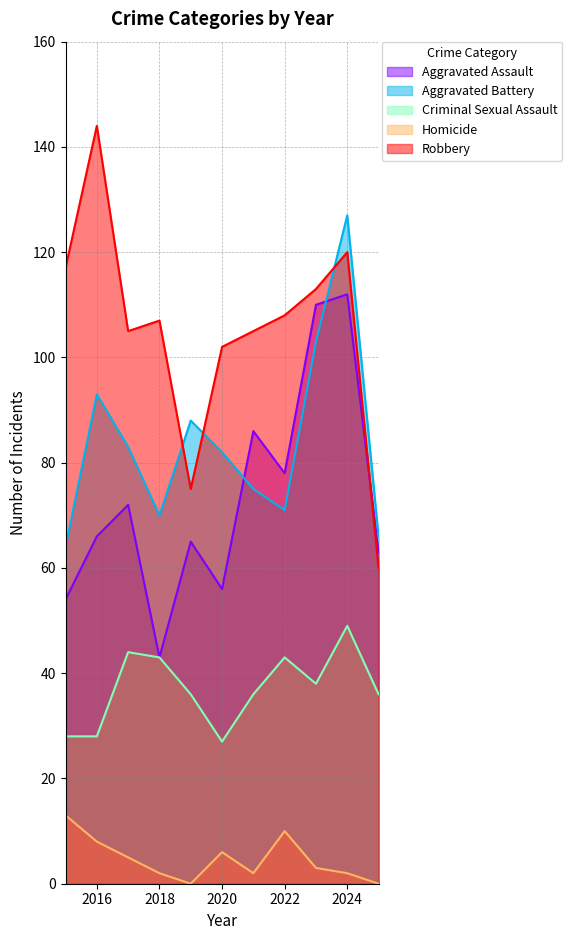

Which has a higher value, 2020 or 2015?

2020